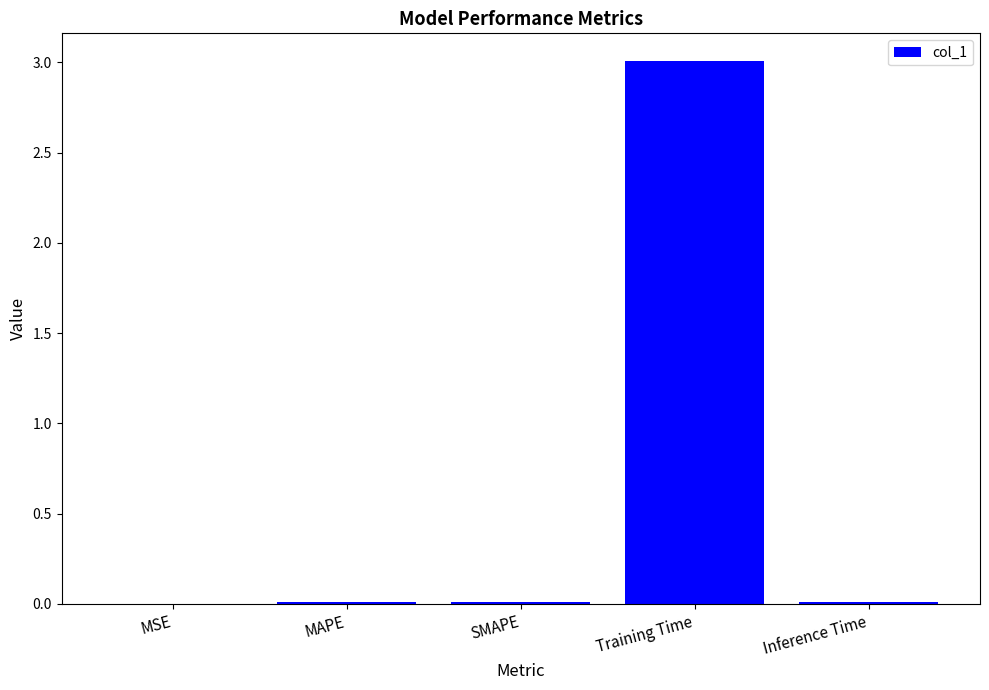

Which has a higher value, Inference Time or Training Time?

Training Time